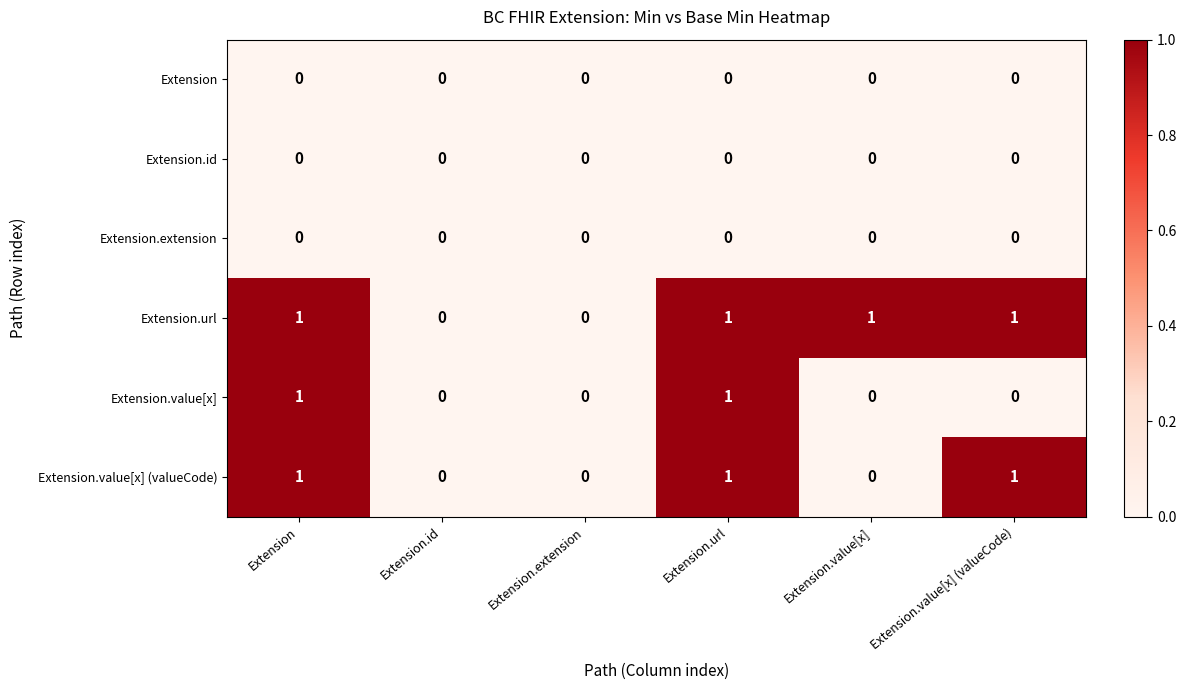

How many distinct data groups are displayed?

6